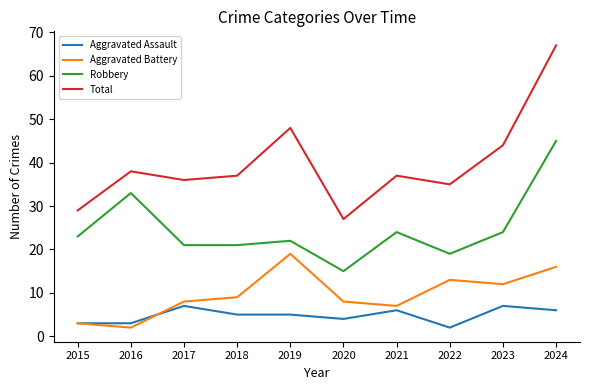

What is the sum of all Aggravated Assault values?

48